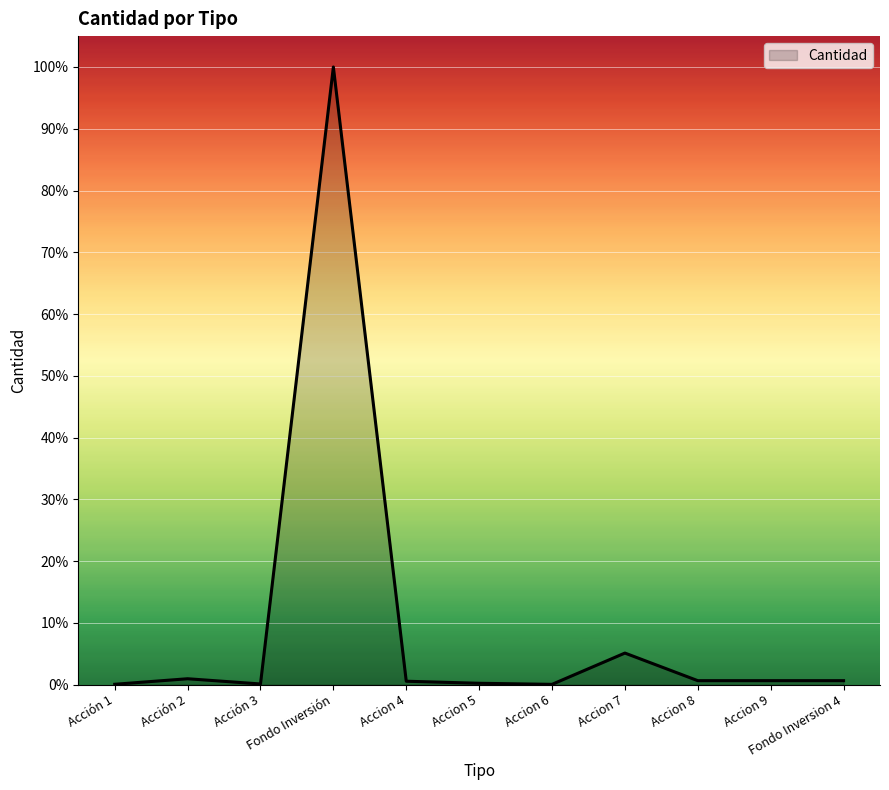

True or false: there are more than 2 points higher than both neighbors.

True